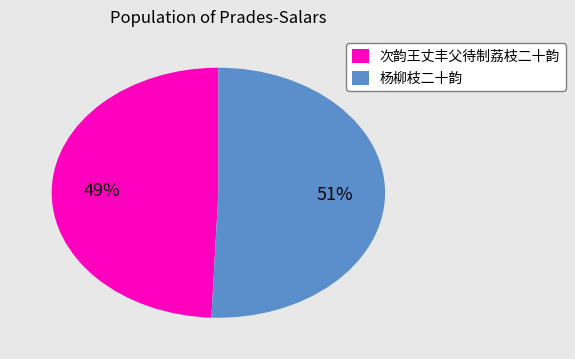

Rank the categories by value from highest to lowest.

杨柳枝二十韵, 次韵王丈丰父待制荔枝二十韵